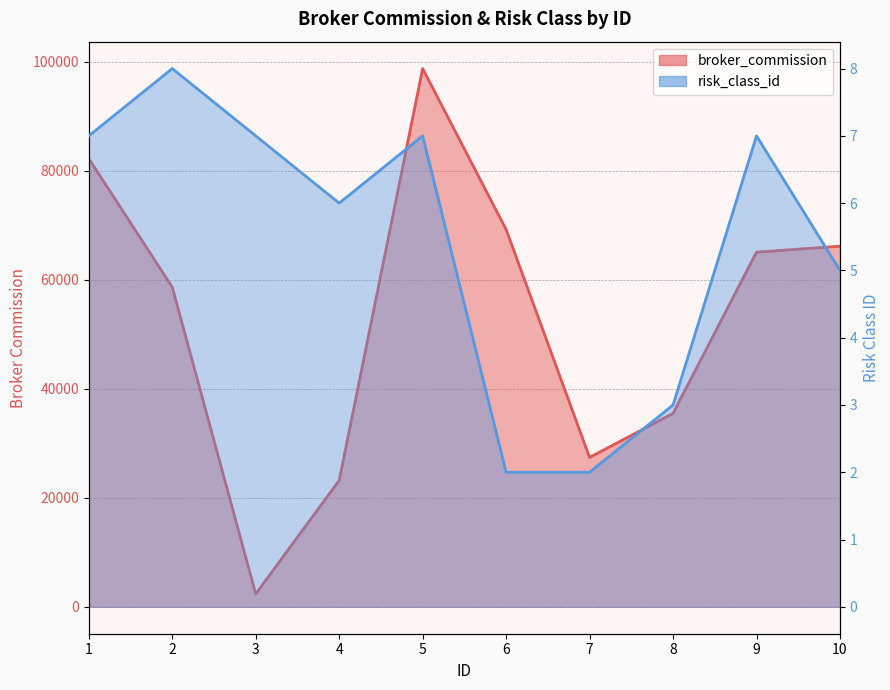

What are all the series names shown in the legend?

broker_commission, risk_class_id